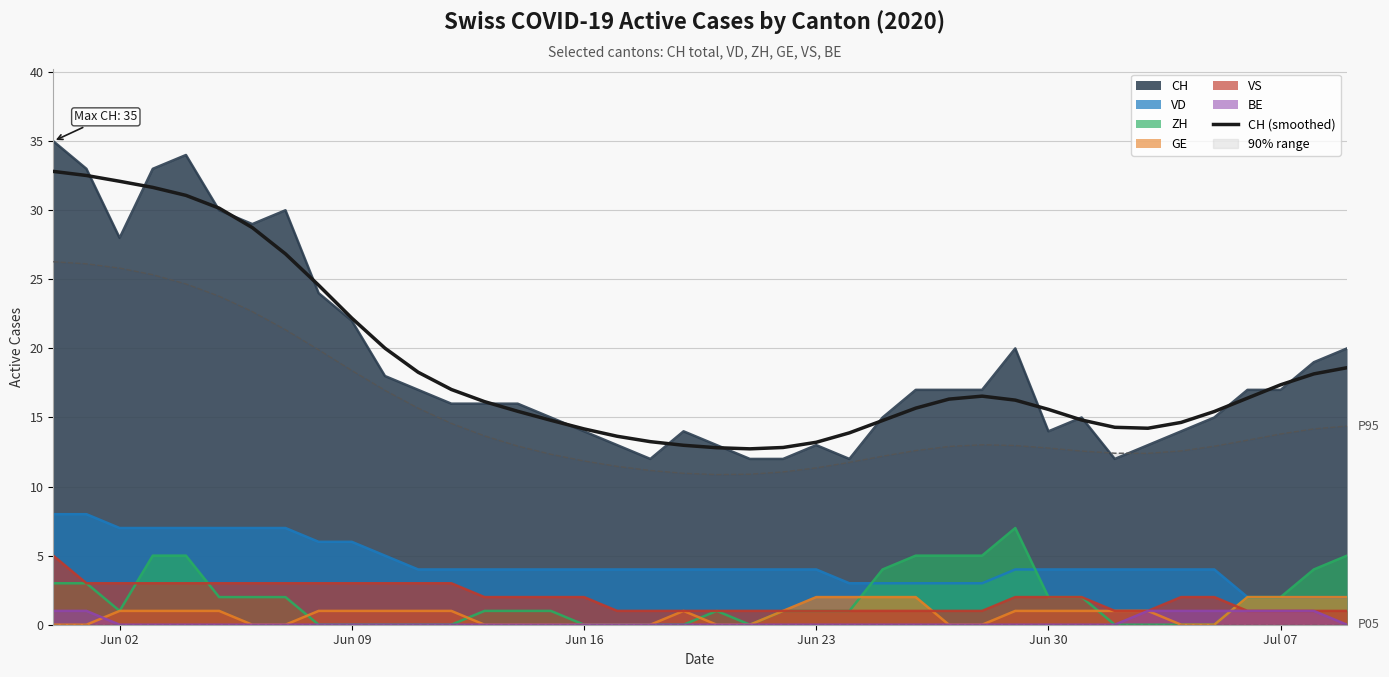

How many distinct data groups are displayed?

8